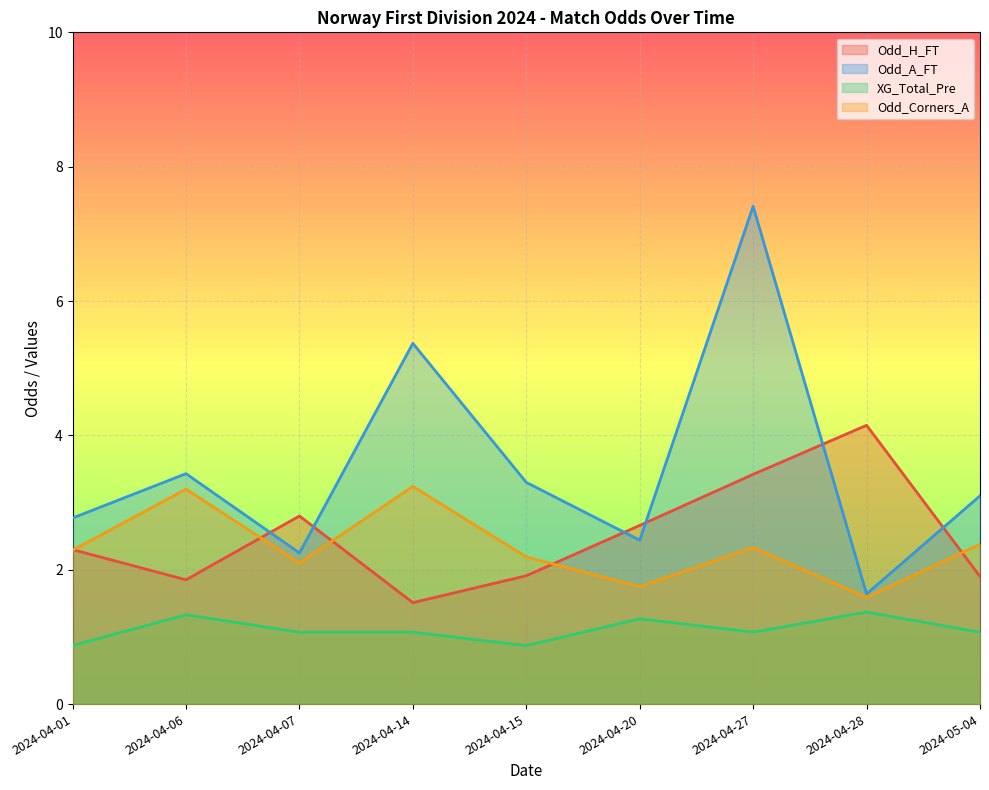

Reading left to right, extract all data points from this chart.

Odd_H_FT: 2024-04-01=2.3	2024-04-06=1.9	2024-04-07=2.8	2024-04-14=1.5	2024-04-15=1.9	2024-04-20=2.7	2024-04-27=3.4	2024-04-28=4.2	2024-05-04=1.9
Odd_A_FT: 2024-04-01=2.8	2024-04-06=3.4	2024-04-07=2.2	2024-04-14=5.4	2024-04-15=3.3	2024-04-20=2.4	2024-04-27=7.4	2024-04-28=1.6	2024-05-04=3.1
XG_Total_Pre: 2024-04-01=0.9	2024-04-06=1.3	2024-04-07=1.1	2024-04-14=1.1	2024-04-15=0.9	2024-04-20=1.3	2024-04-27=1.1	2024-04-28=1.4	2024-05-04=1.1
Odd_Corners_A: 2024-04-01=2.3	2024-04-06=3.2	2024-04-07=2.1	2024-04-14=3.2	2024-04-15=2.2	2024-04-20=1.8	2024-04-27=2.3	2024-04-28=1.6	2024-05-04=2.4